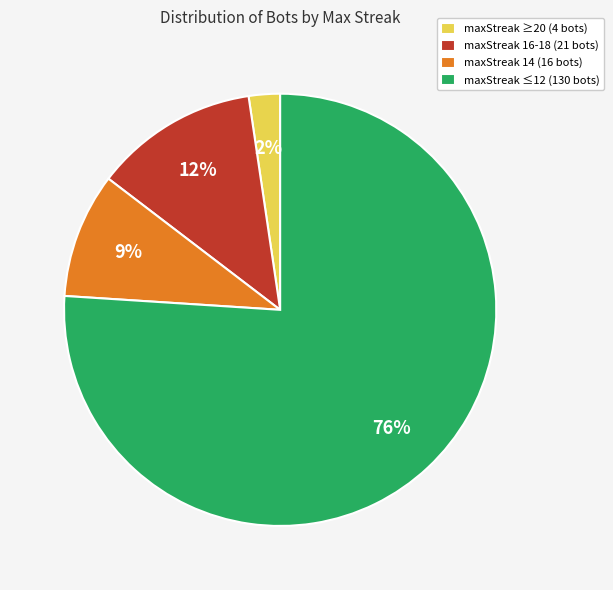

How many segments does this pie chart have?

4